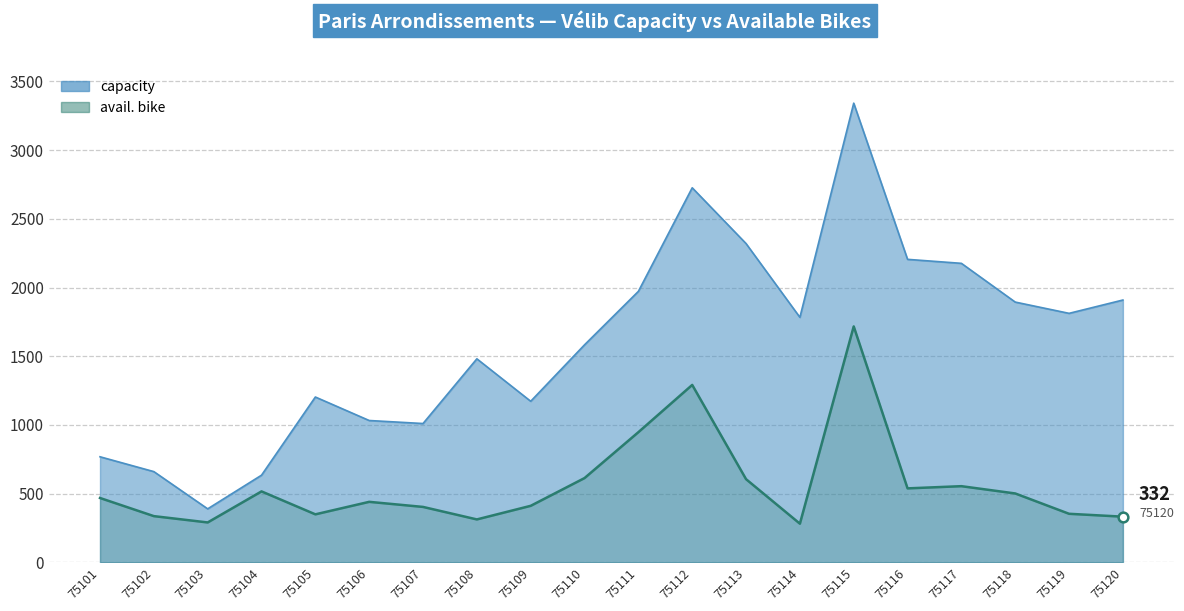

In avail. bike, how many points are higher than both neighbors (excluding endpoints)?

5